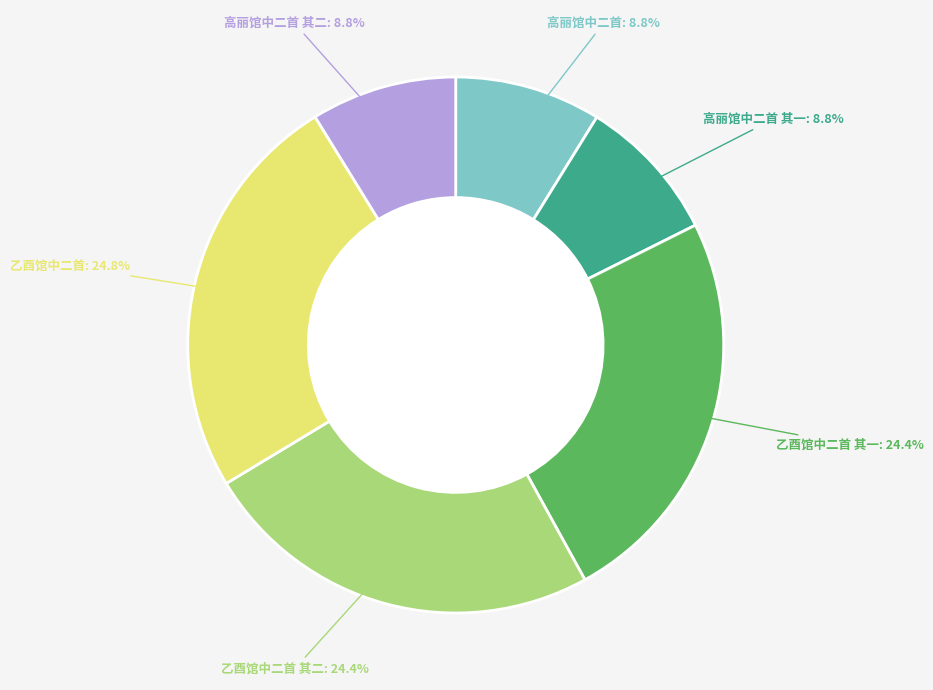

What is the ratio of the value at 高丽馆中二首 to the value at 乙酉馆中二首?

0.4